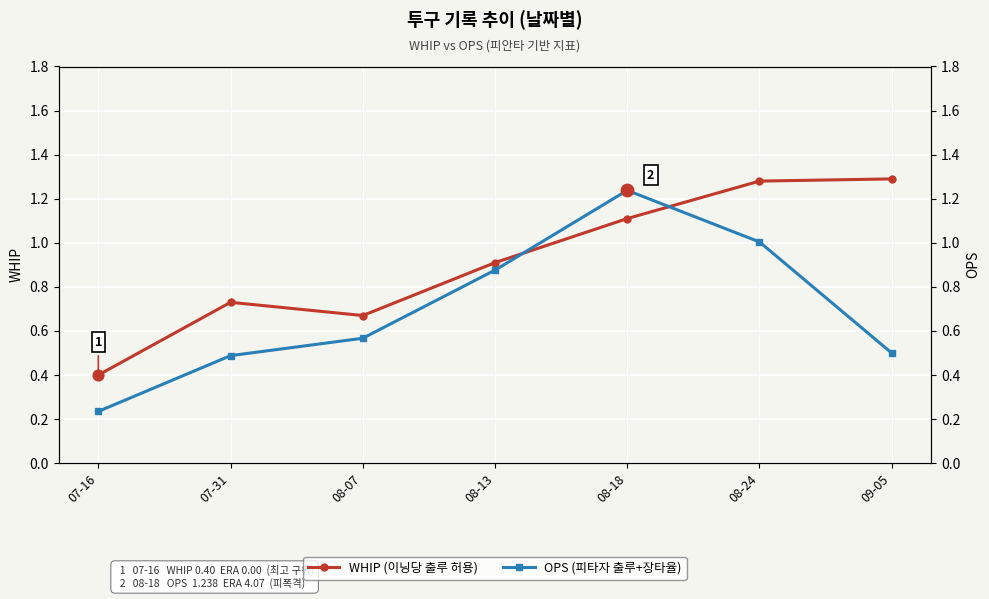

What are all the series names shown in the legend?

WHIP, OPS